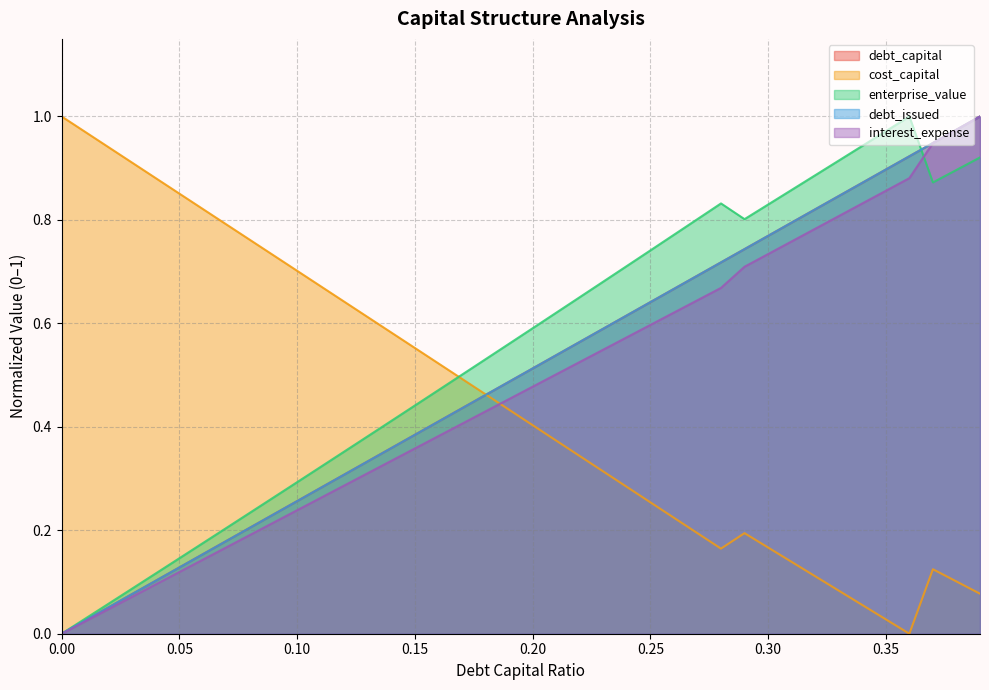

Which label corresponds to the largest value in the chart?

0.39